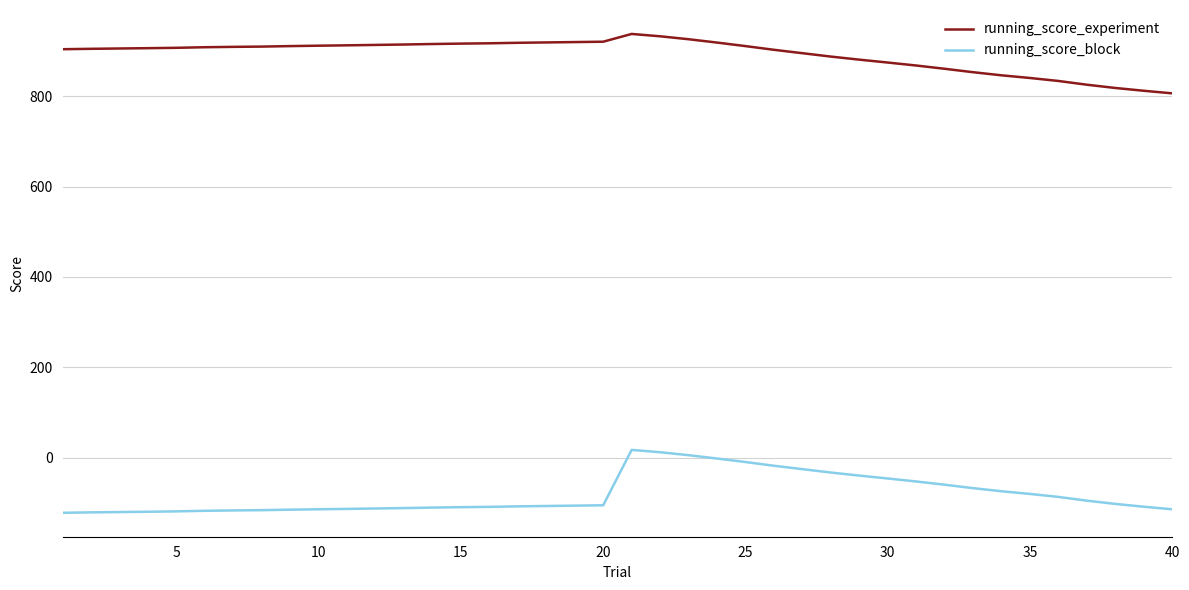

True or false: running_score_block and running_score_experiment cross at least once.

False